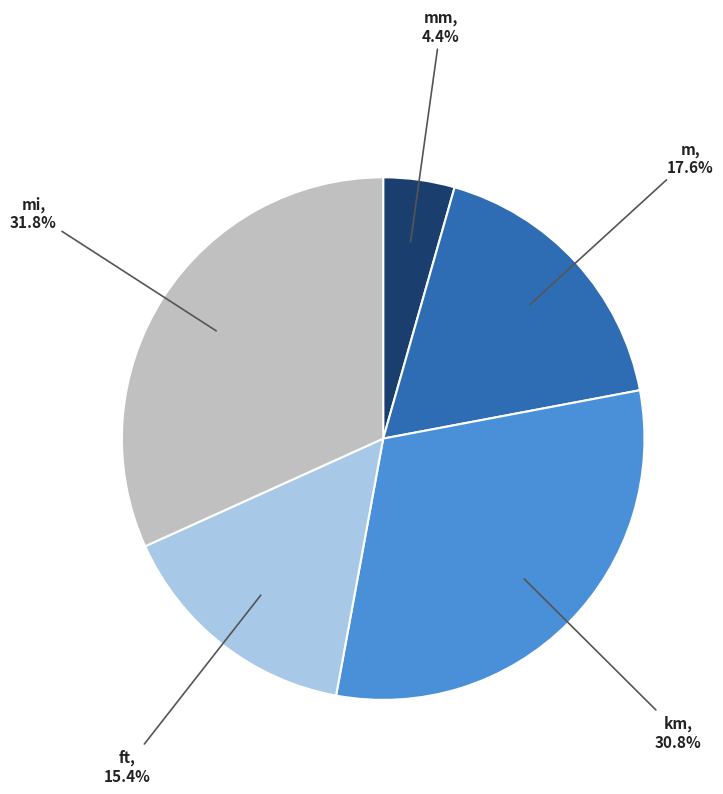

Combined, do mi and km account for over 50%?

Yes